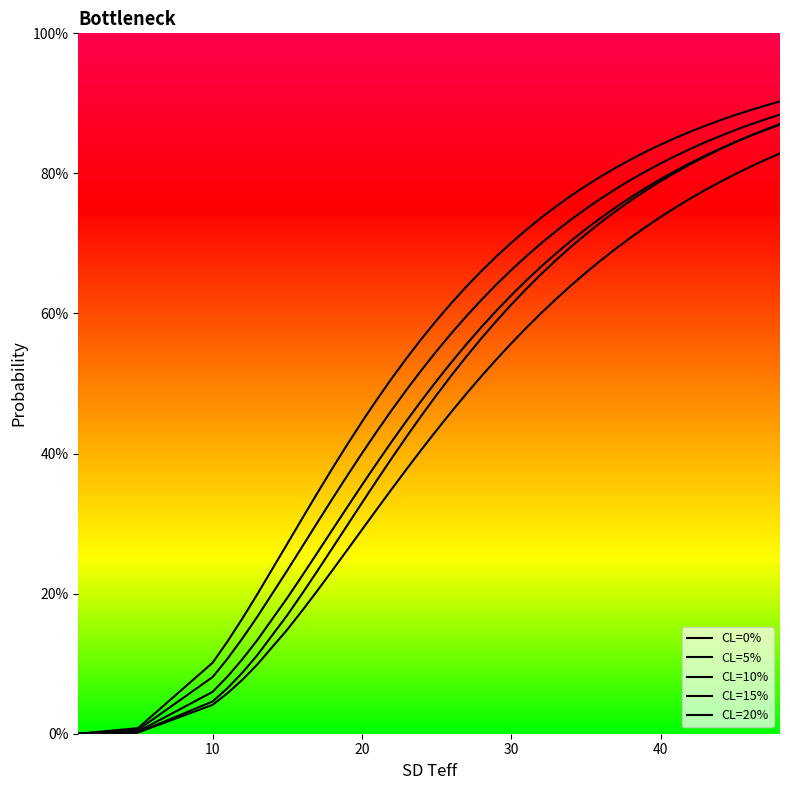

At 21, list the series in order from largest to smallest.

CL=20%, CL=15%, CL=10%, CL=5%, CL=0%